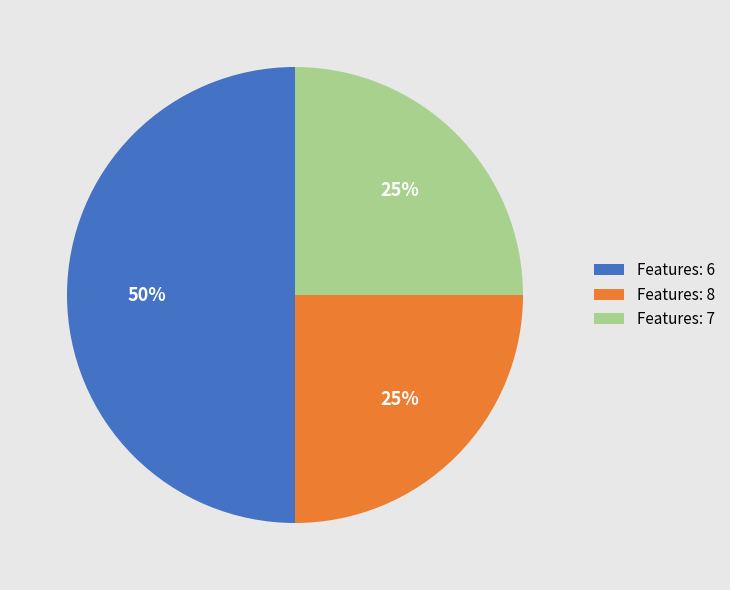

To the nearest percent, what is the combined percentage of Features: 7 and Features: 8?

50%